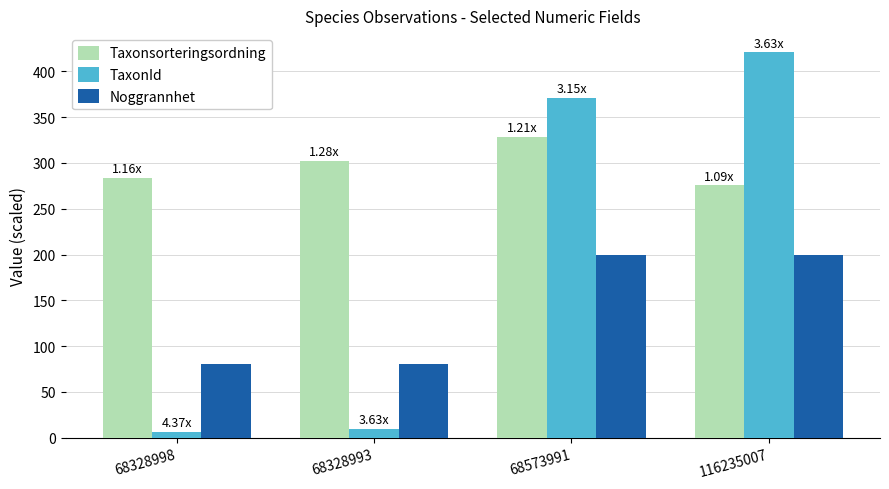

What is the value of the Taxonsorteringsordning bar at the 4th from the left?

275.4